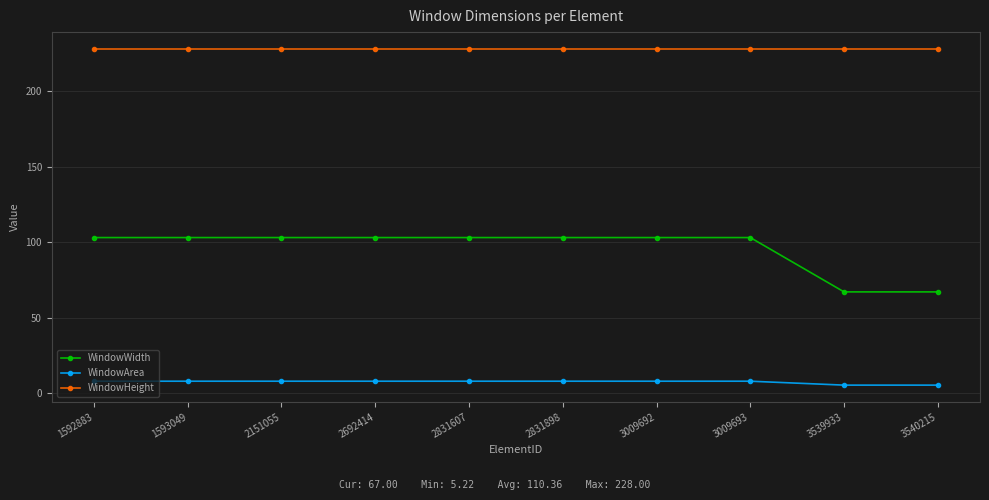

What is the approximate value of WindowWidth at 3540215?

67.0